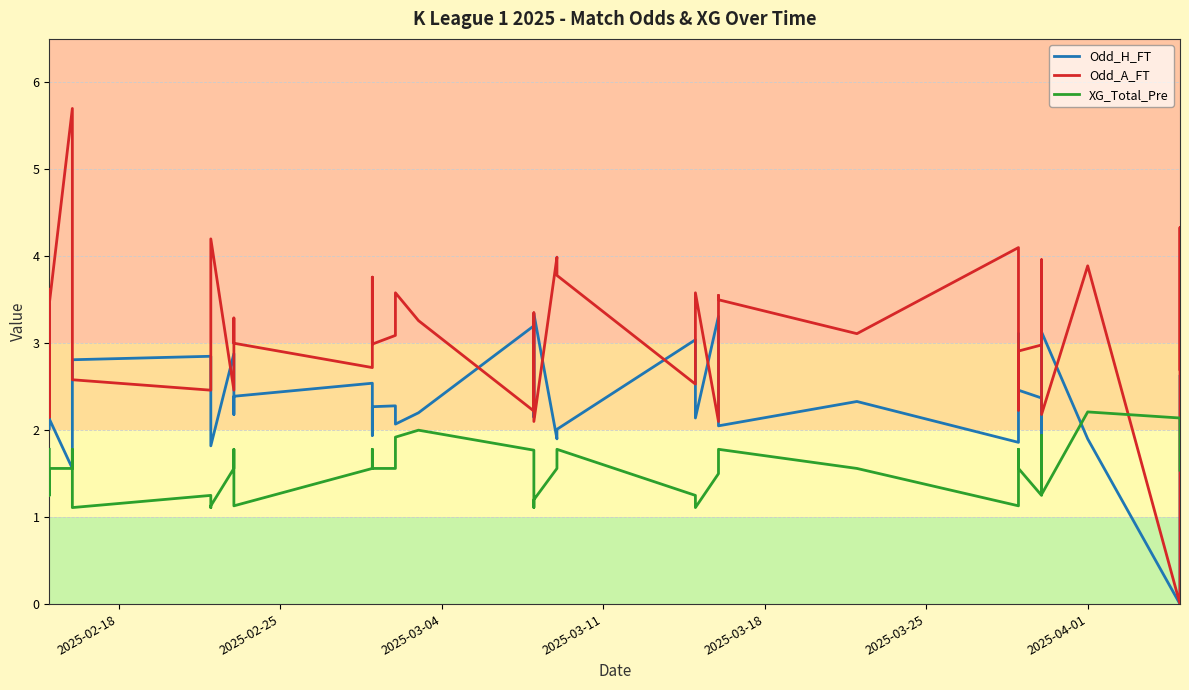

How many interior local peaks does the XG_Total_Pre series have?

10